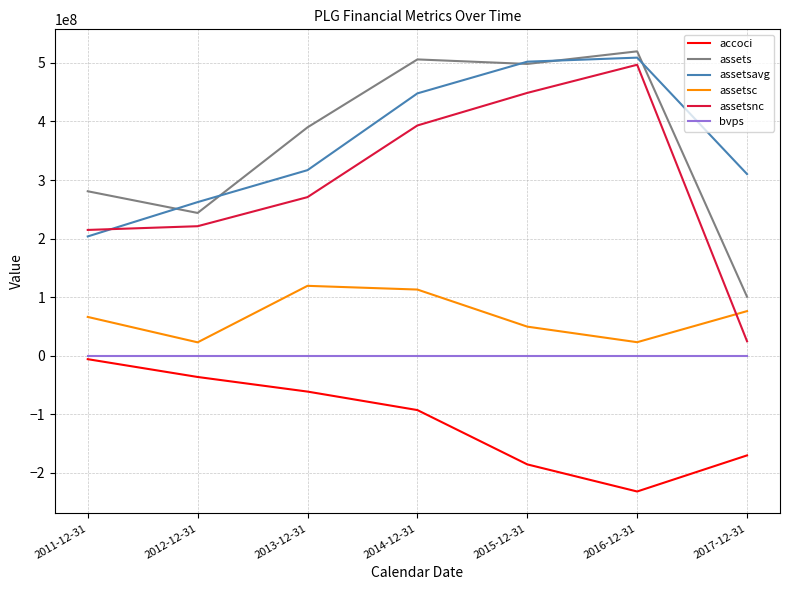

Which label corresponds to the smallest value in the chart?

2016-12-31